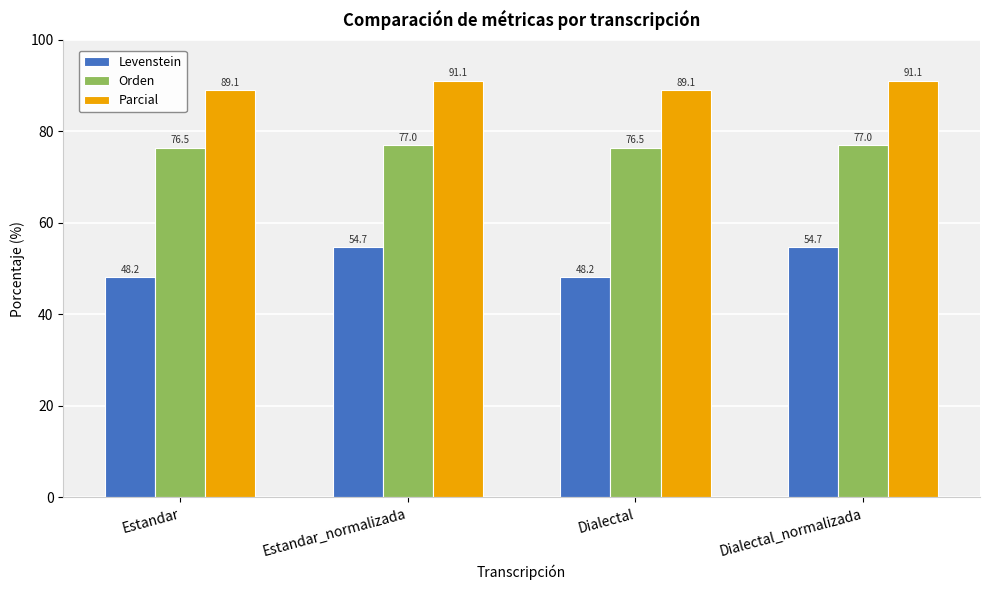

How many data points does each series have?

4